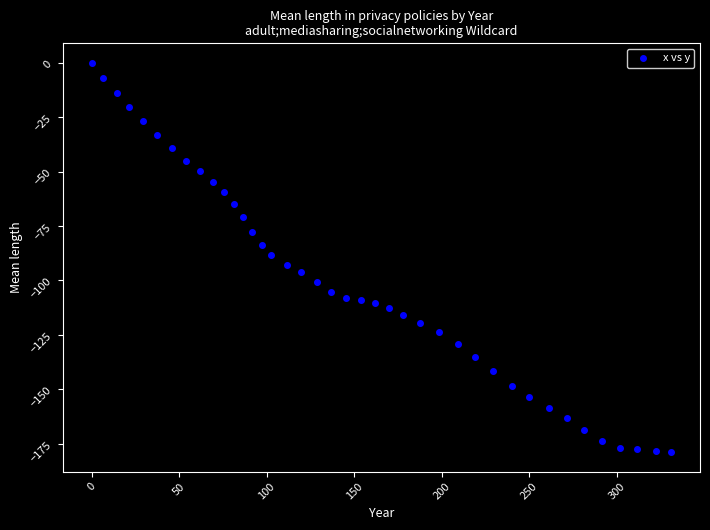

What is the range of X values (max minus min)?

331.1